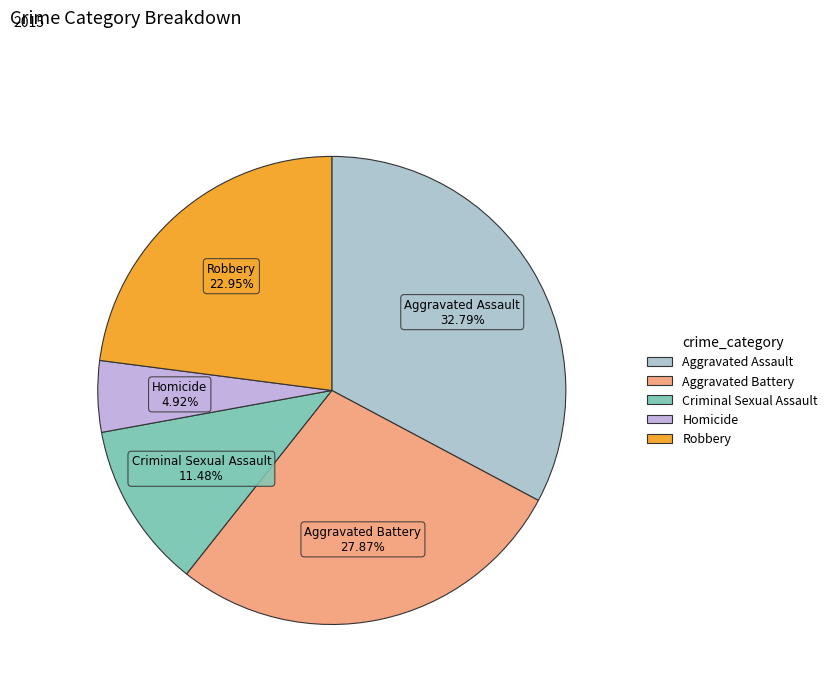

What percentage is the Aggravated Battery slice, to the nearest percent?

28%